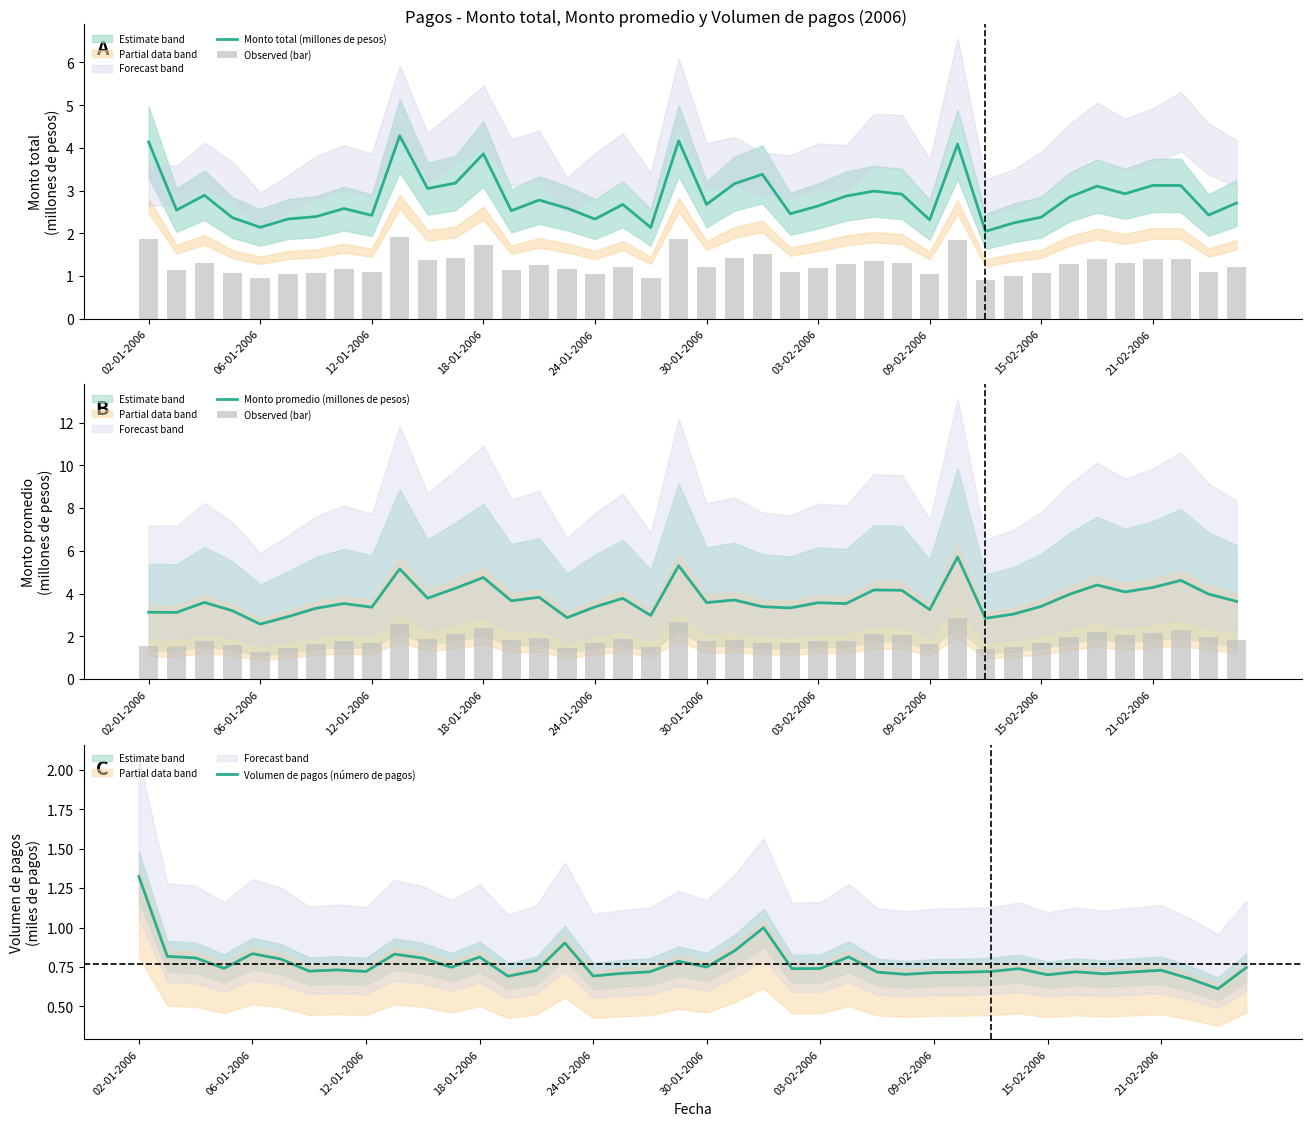

What is the average value of the Monto promedio (millones de pesos) series?

3.7